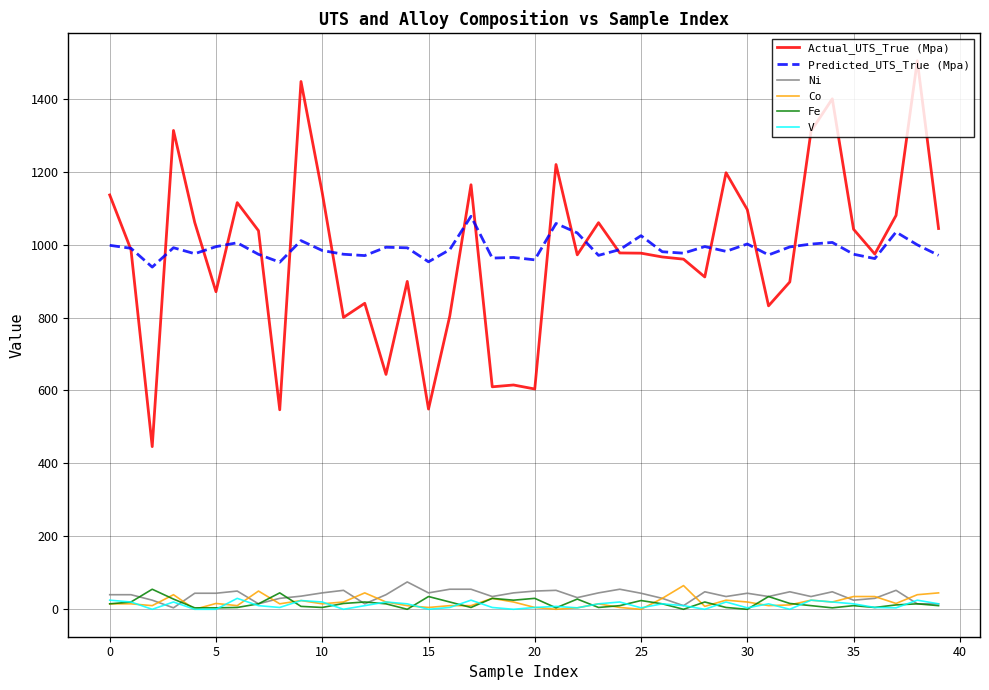

Which series has the widest spread of values?

Actual_UTS_True (Mpa)